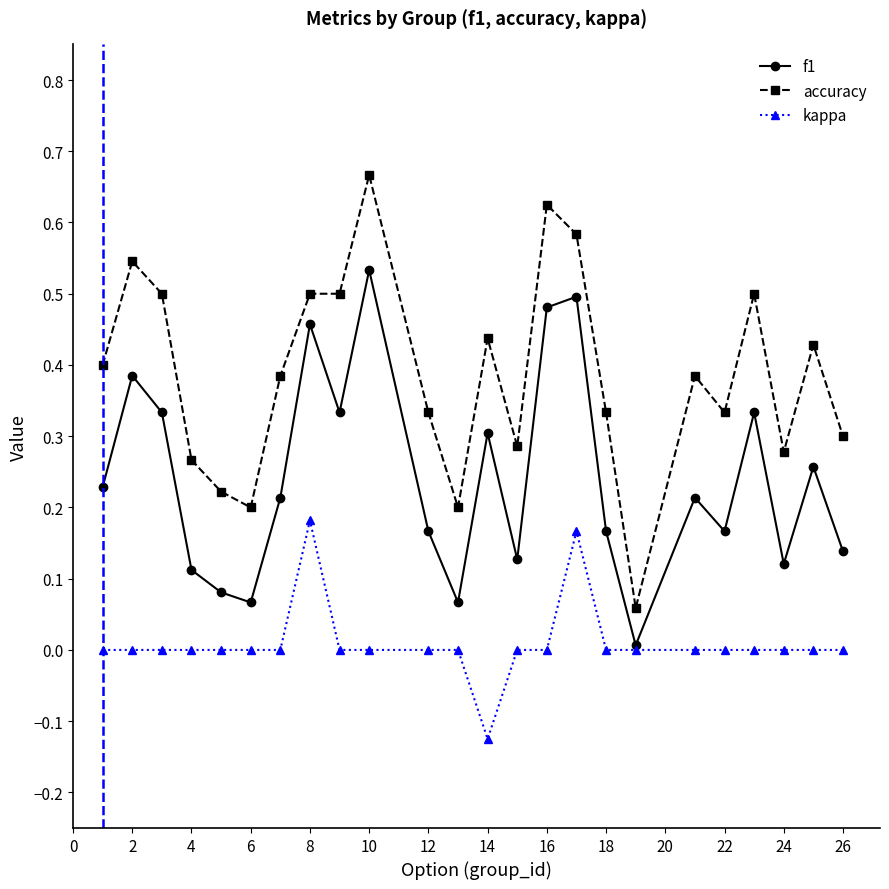

Which series has the widest spread of values?

accuracy